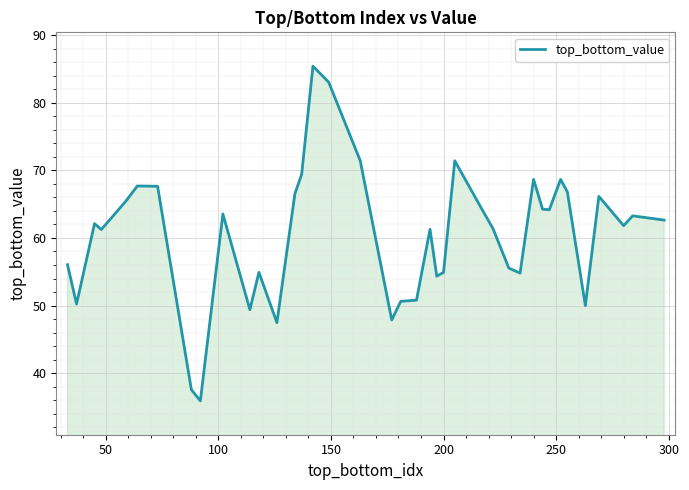

What is the difference between the maximum and minimum values?

49.5